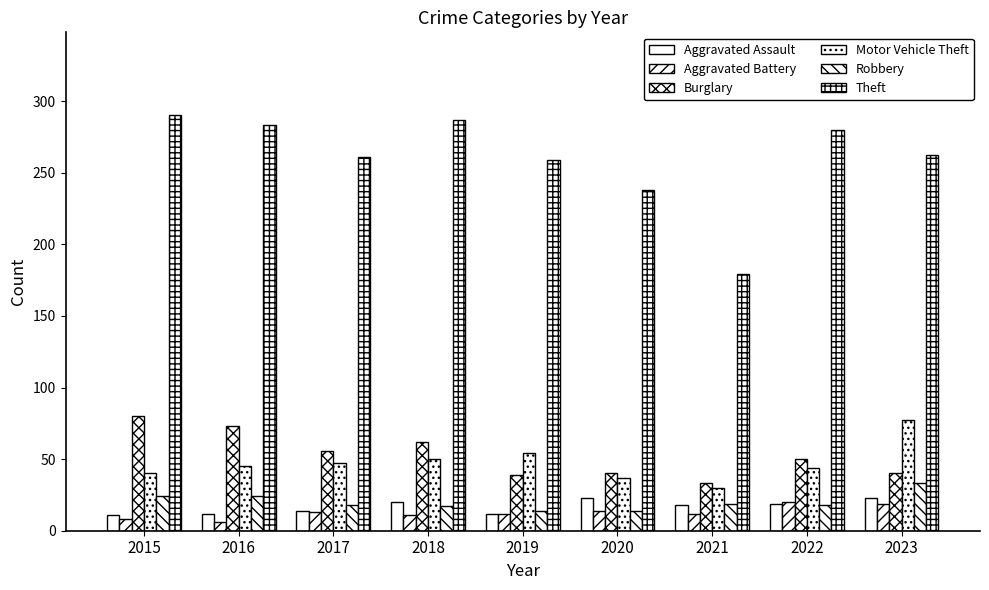

Between 2017 and 2018, which series saw the biggest shift?

Theft